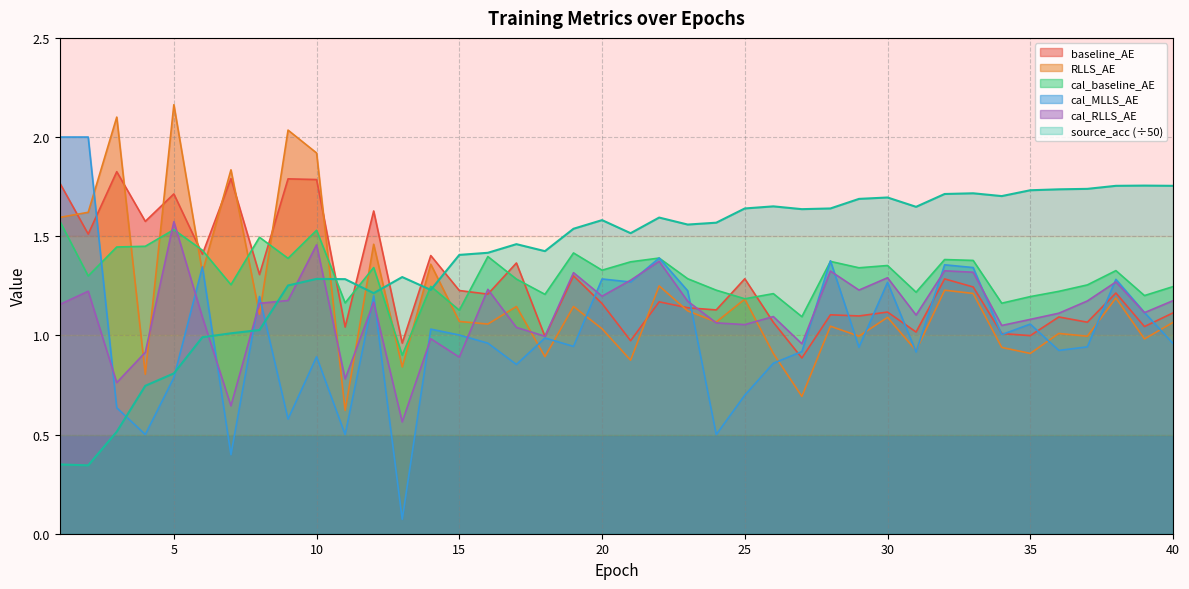

At how many categories does at least one series exceed 1?

40